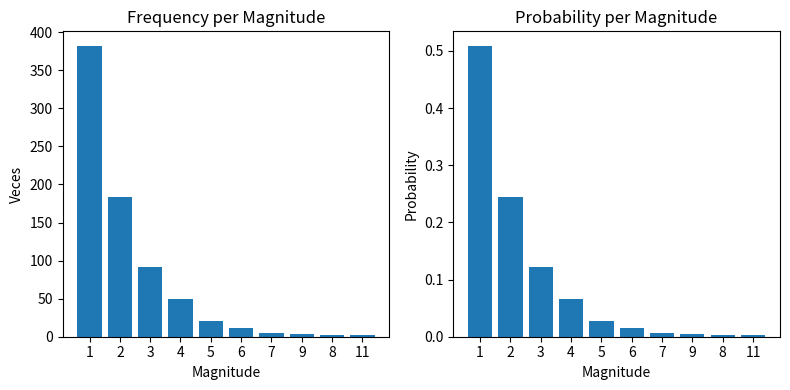

At how many categories does at least one series exceed 334?

1